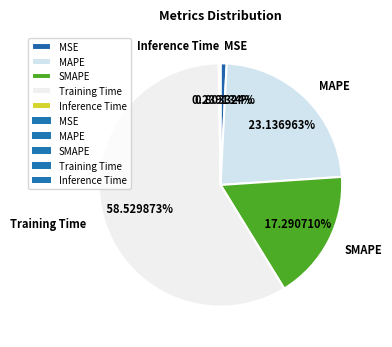

Does Training Time account for over 50% of the chart?

Yes